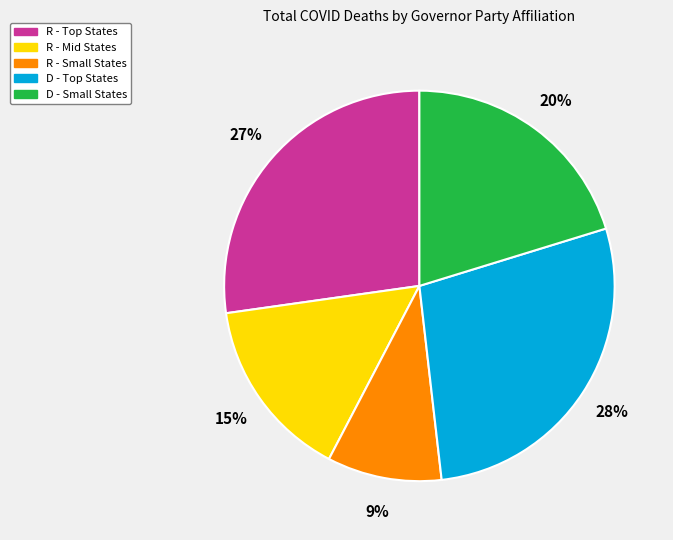

To the nearest percent, what is the average slice percentage?

20%